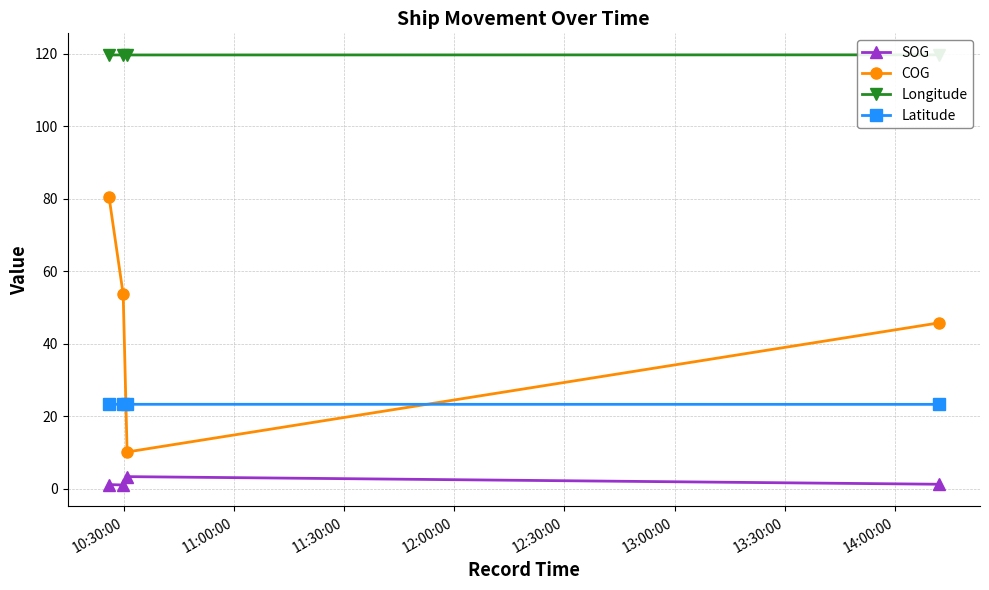

How many data points does each series have?

4